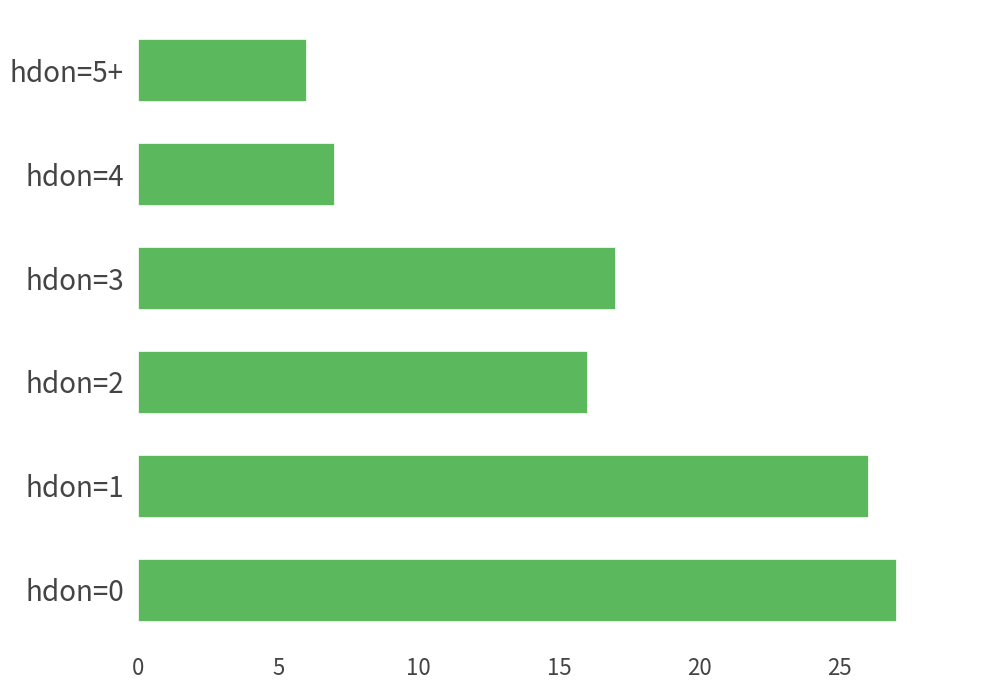

The value at hdon=4 is 7. True or false?

True